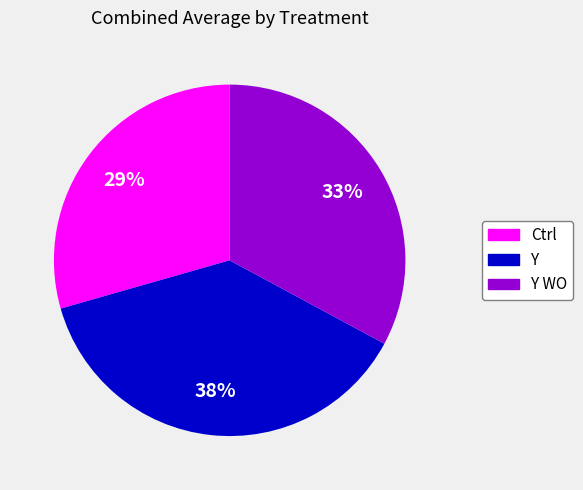

Does any single category account for the majority?

No